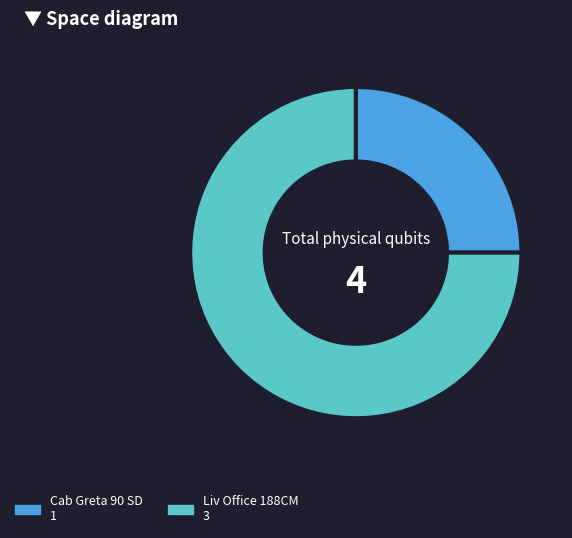

Which slice is the largest?

Liv Office 188CM 3